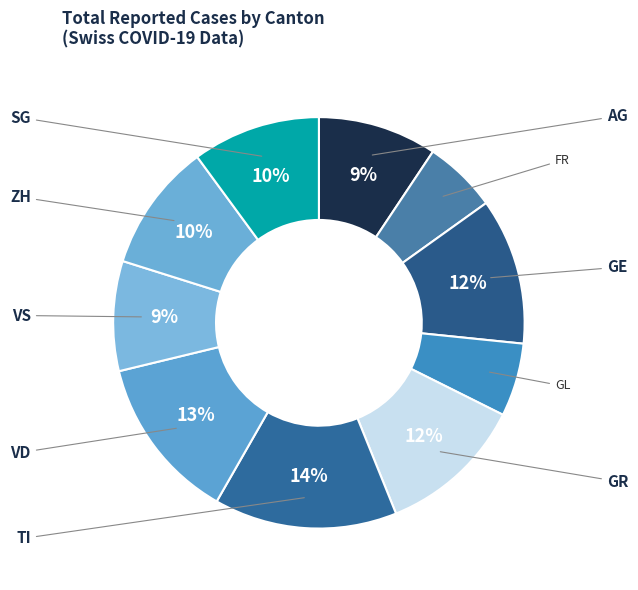

Count the number of slices in the pie.

10